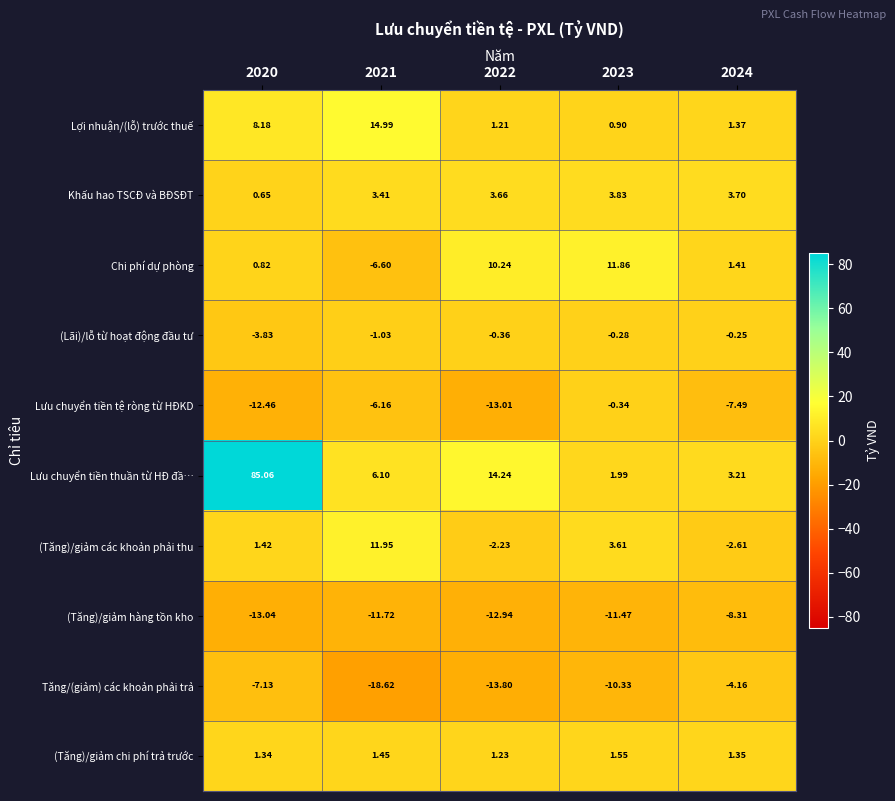

Is the value of Lợi nhuận/(lỗ) trước thuế at 2024 greater than the value of (Tăng)/giảm các khoản phải thu at 2020?

No